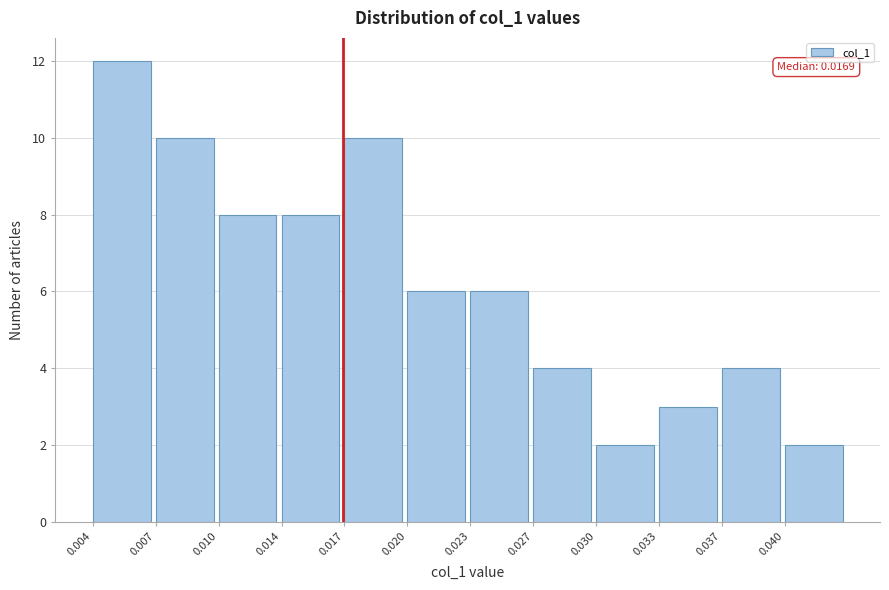

Reading left to right, extract all data points from this chart.

12	10	8	8	10	6	6	4	2	3	4	2